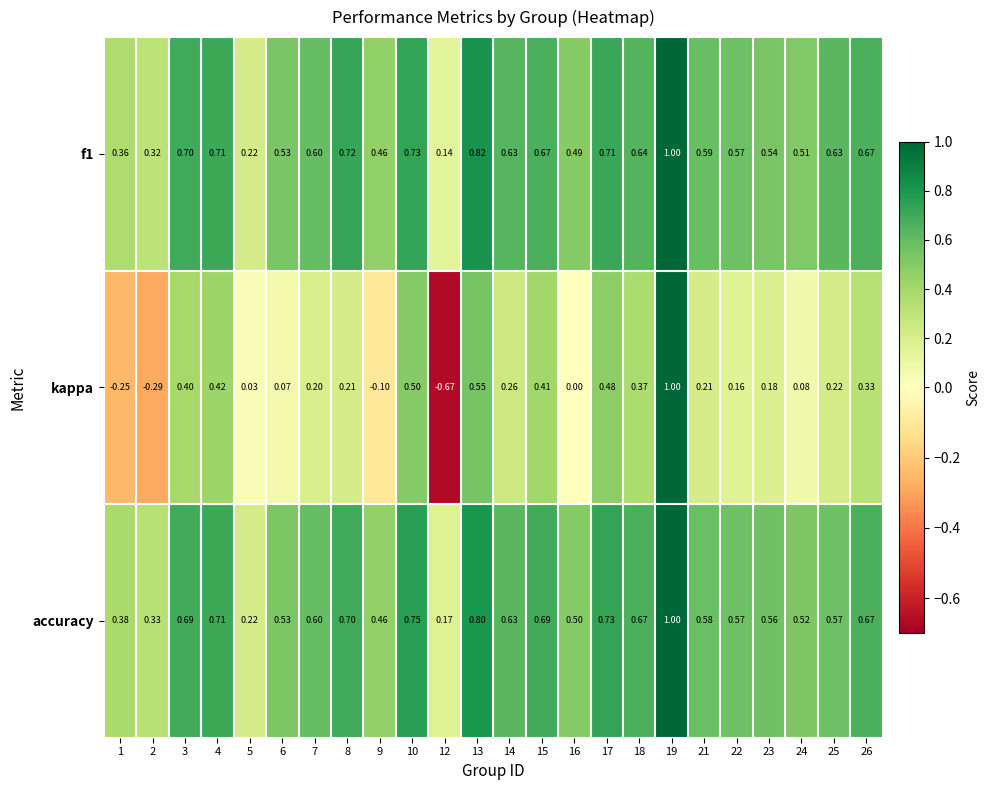

Between 12 and 16, which series saw the biggest shift?

kappa